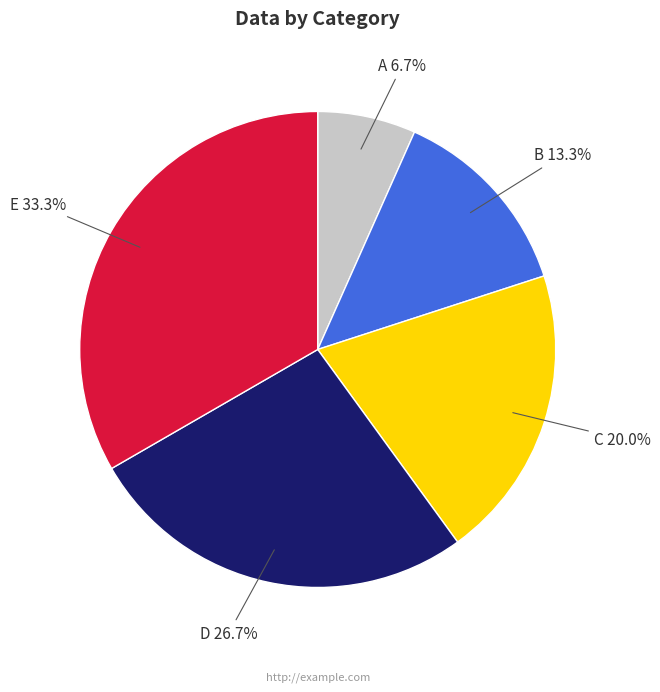

To the nearest percent, what is the difference between the E and A slice percentages?

27%